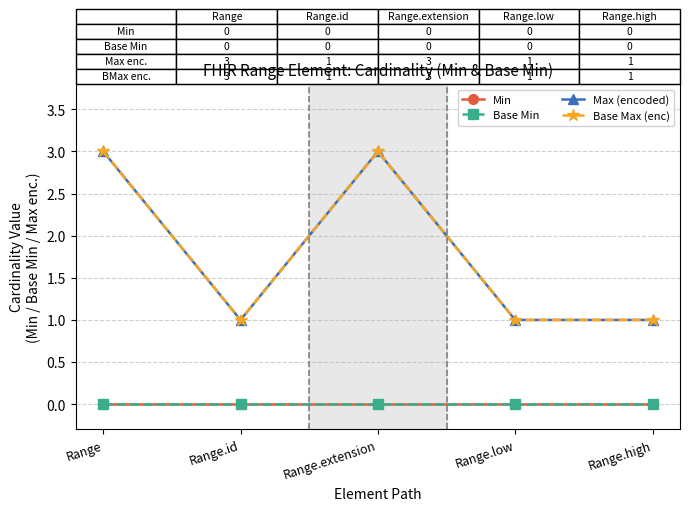

What is the label of the 5th point from the right?

Range